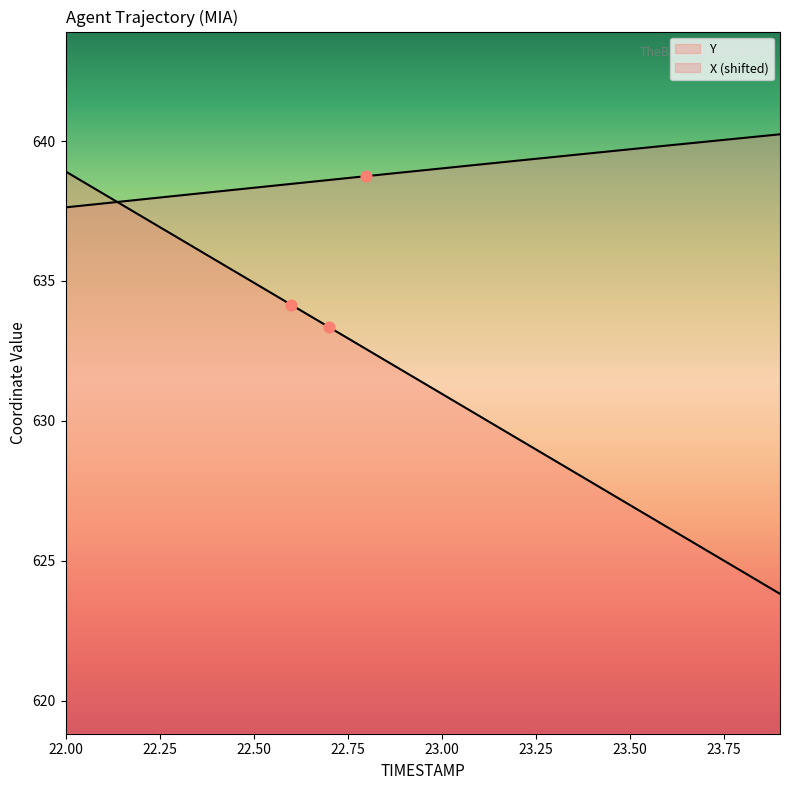

Is the value of Y at 23.4 greater than the value of X at 22.0?

No